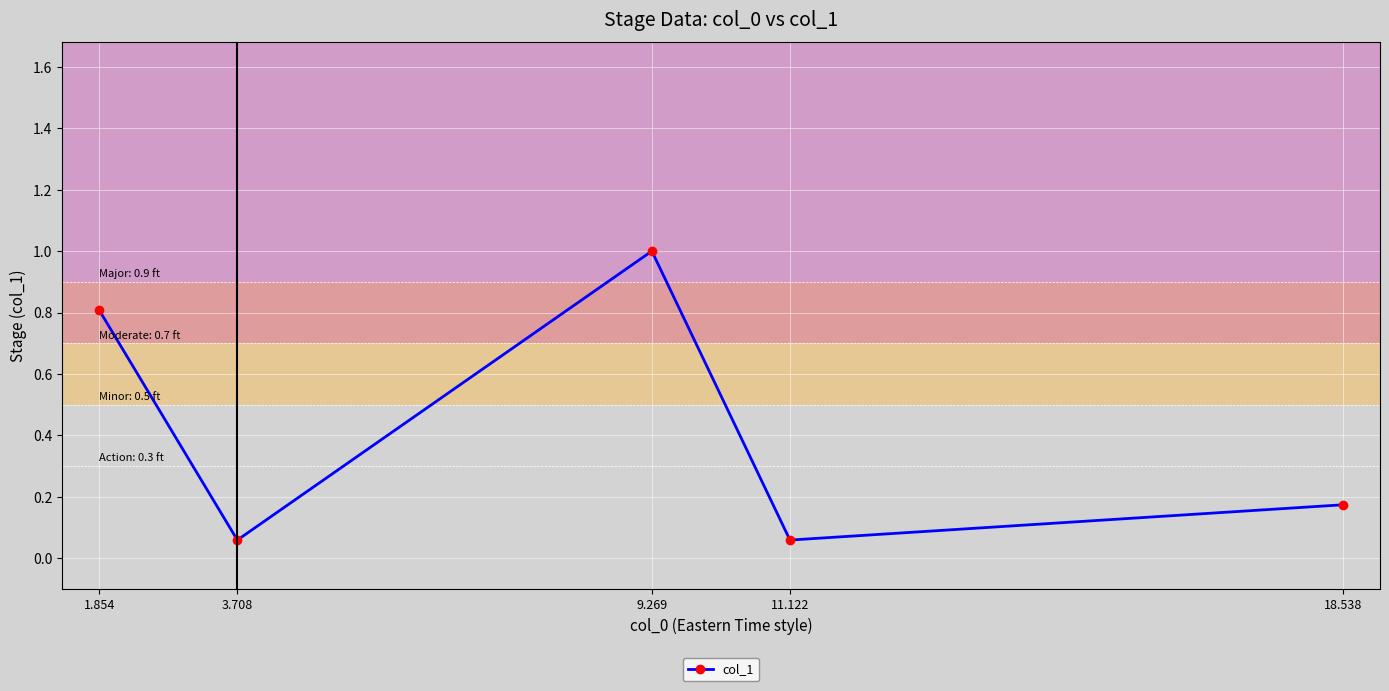

What is the greatest value displayed?

1.0